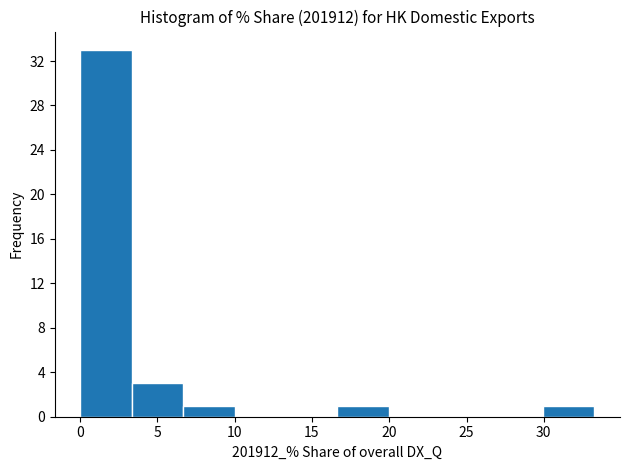

Reading left to right, list every bar in this chart as the range it spans on the x-axis followed by its height. Neither the bar edges nor the heights are printed on the chart, so give them approximately, as read against the axes.

0.0 to 3.5: 33
3.5 to 6.5: 3
6.5 to 10.0: 1
10.0 to 13.5: 0
13.5 to 16.5: 0
16.5 to 20.0: 1
20.0 to 23.5: 0
23.5 to 26.5: 0
26.5 to 30.0: 0
30.0 to 33.5: 1